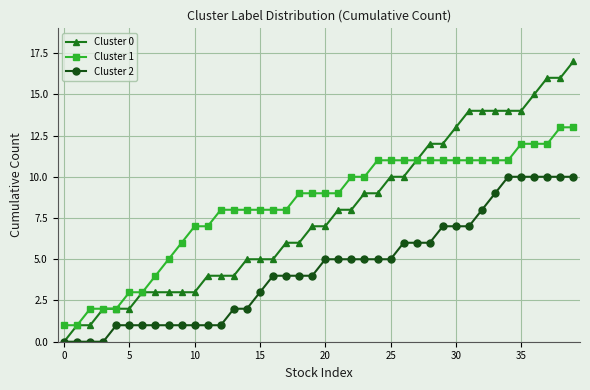

List the series in order of their peak value, lowest first.

Cluster 2, Cluster 1, Cluster 0